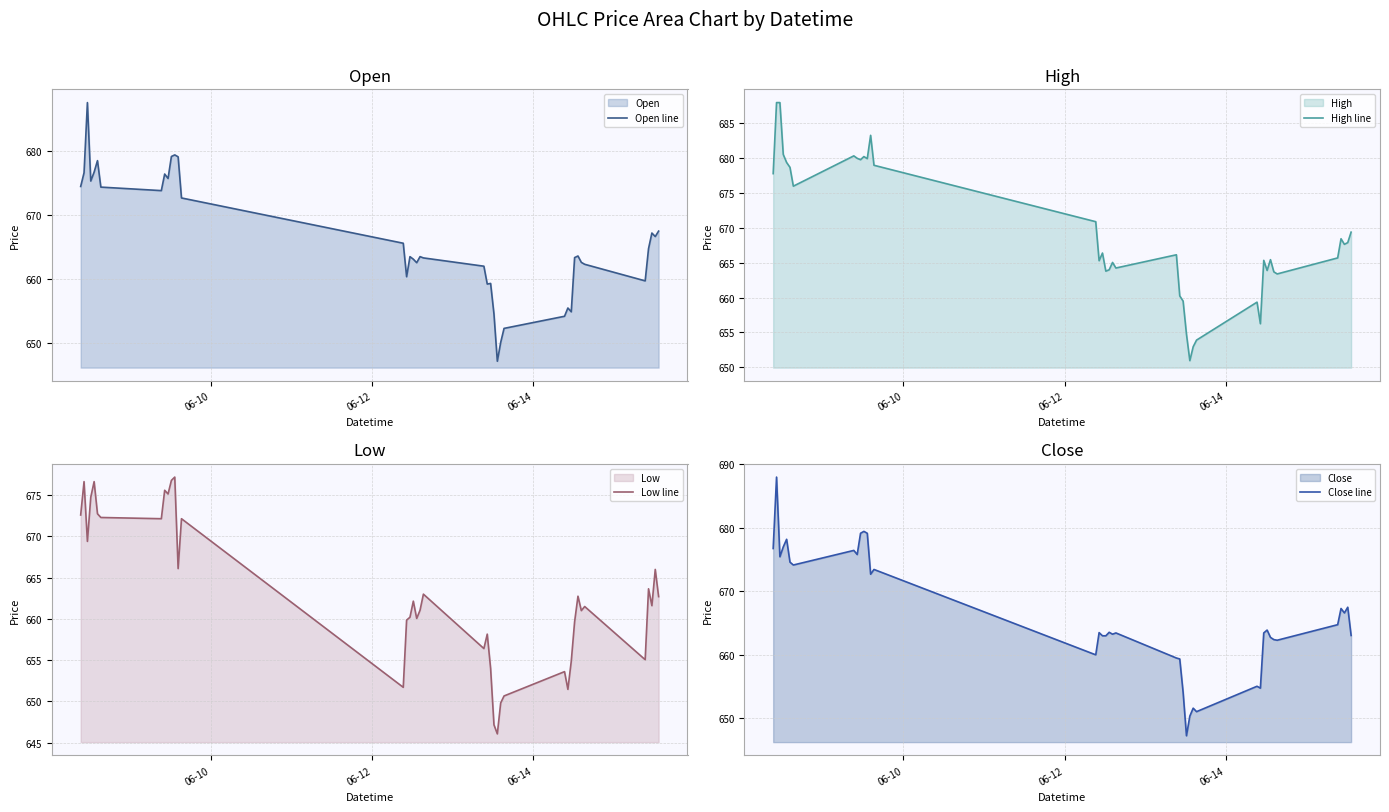

What is the minimum value for Open line?

647.1